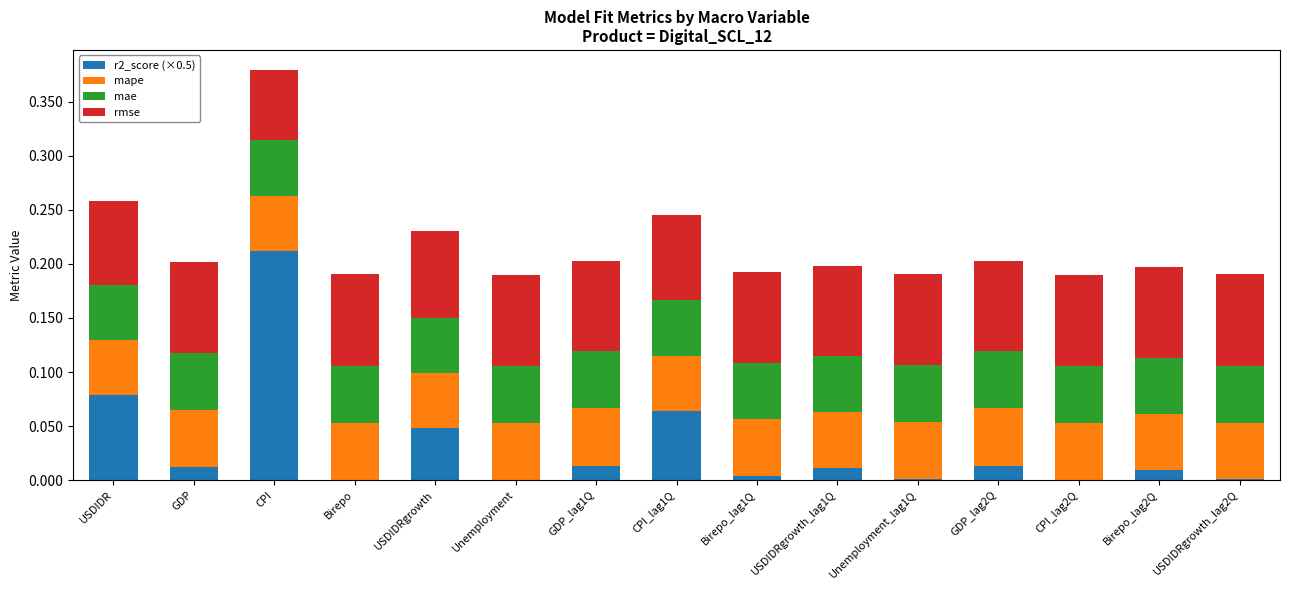

At which label does r2_score (×0.5) reach its peak?

CPI